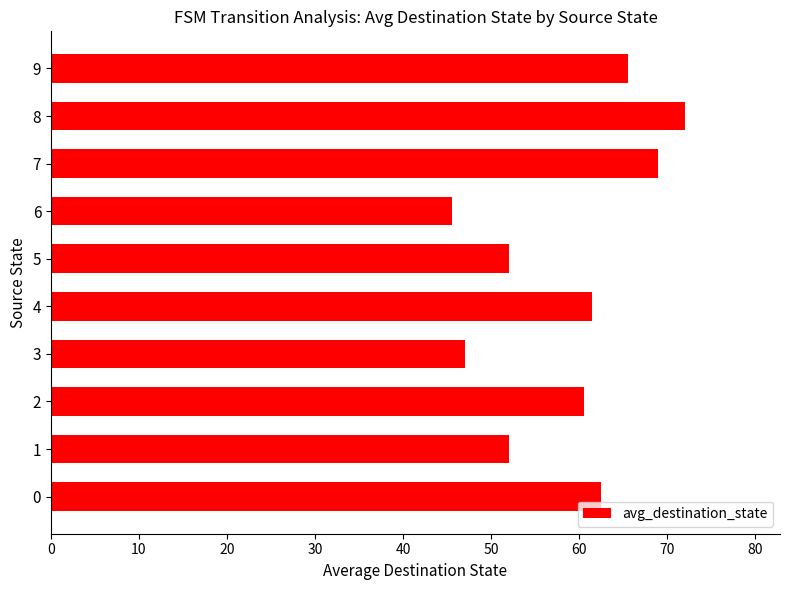

Count the number of categories in the chart.

10